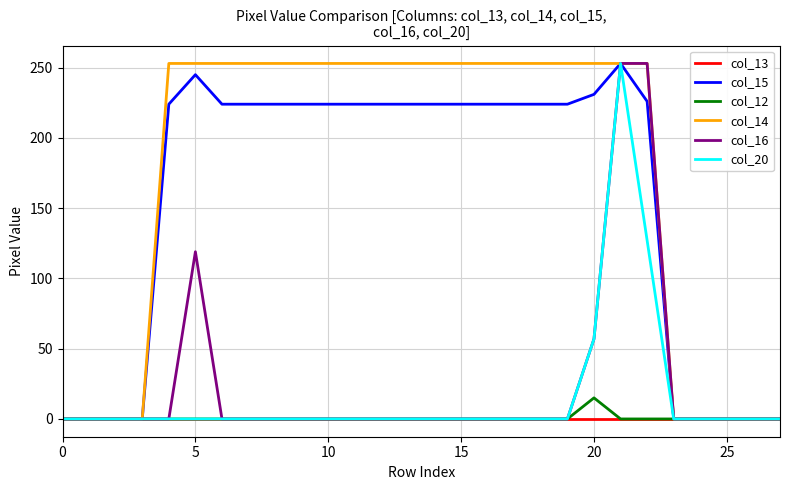

What is the greatest value displayed?

253